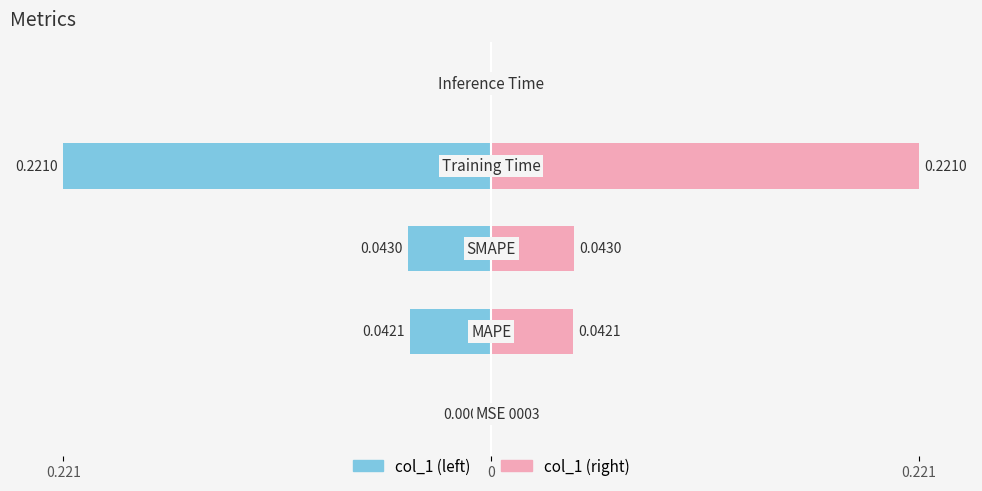

Where is the data nearest to the value -2?

0.221